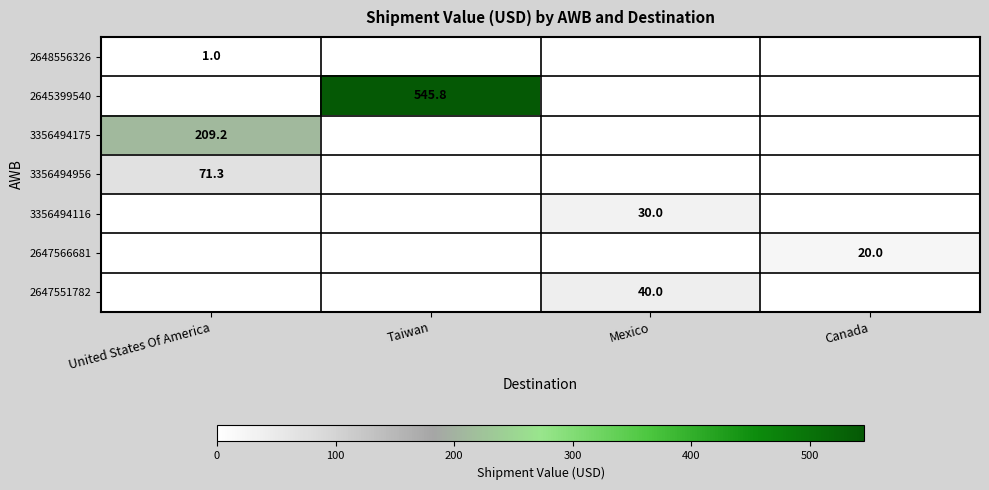

The value of 2647566681 at Canada is 20.0. True or false?

True